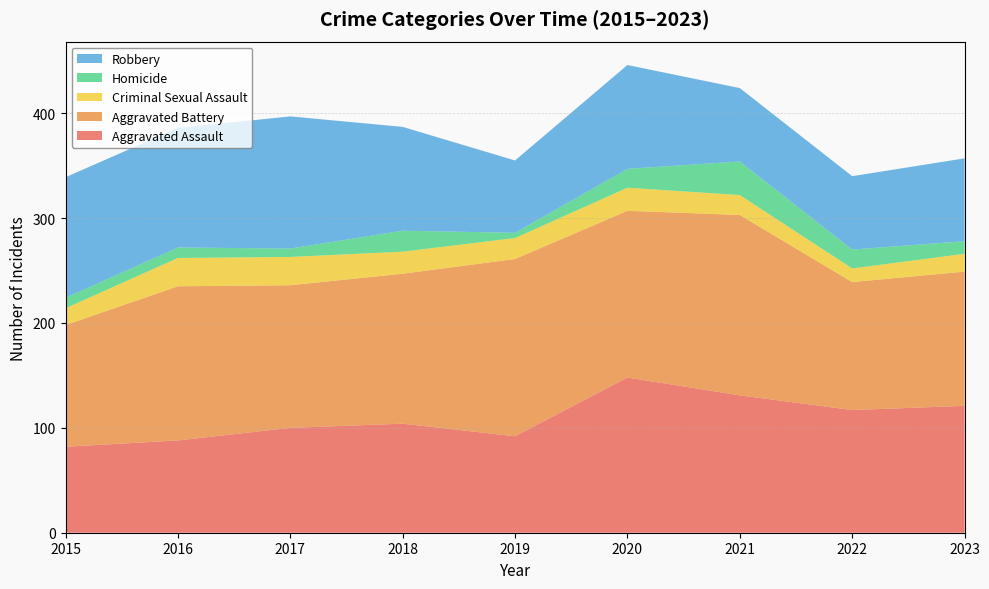

Reading left to right, extract all data points from this chart.

Aggravated Assault: 2015=82	2016=88	2017=100	2018=104	2019=92	2020=148	2021=131	2022=117	2023=121
Aggravated Battery: 2015=116	2016=147	2017=136	2018=143	2019=169	2020=159	2021=172	2022=122	2023=128
Criminal Sexual Assault: 2015=16	2016=27	2017=27	2018=21	2019=20	2020=22	2021=19	2022=13	2023=17
Homicide: 2015=10	2016=10	2017=8	2018=20	2019=5	2020=18	2021=32	2022=18	2023=12
Robbery: 2015=115	2016=114	2017=126	2018=99	2019=69	2020=99	2021=70	2022=70	2023=79